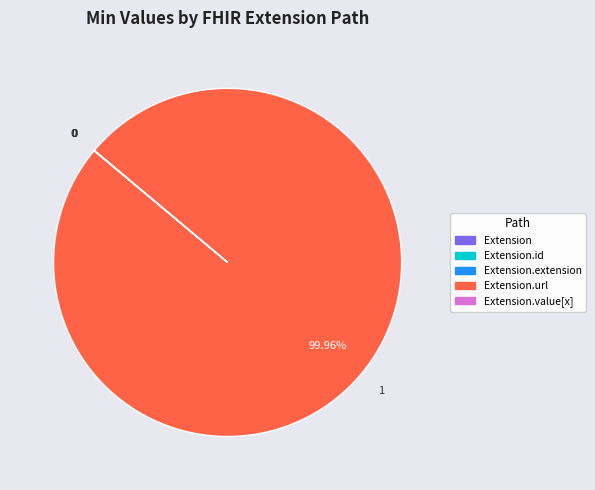

Does any single category account for the majority?

Yes